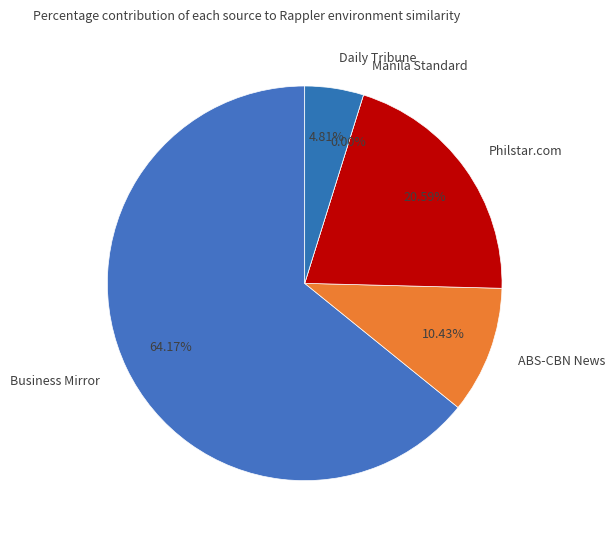

How many segments does this pie chart have?

5